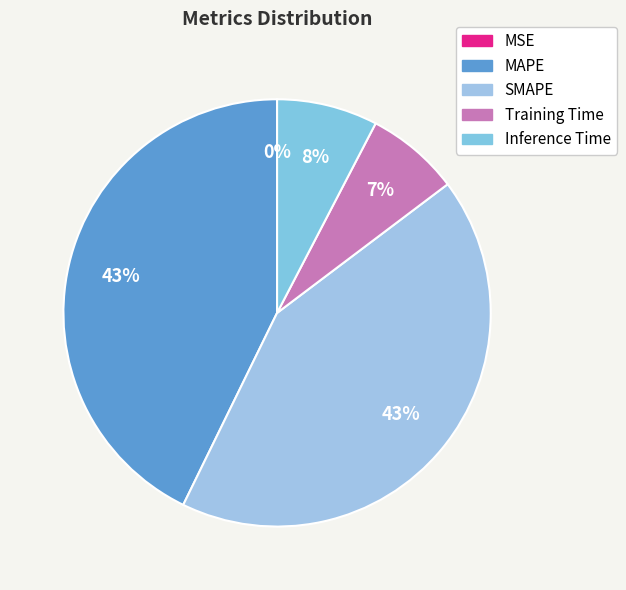

What percentage is the Training Time slice, to the nearest percent?

7%